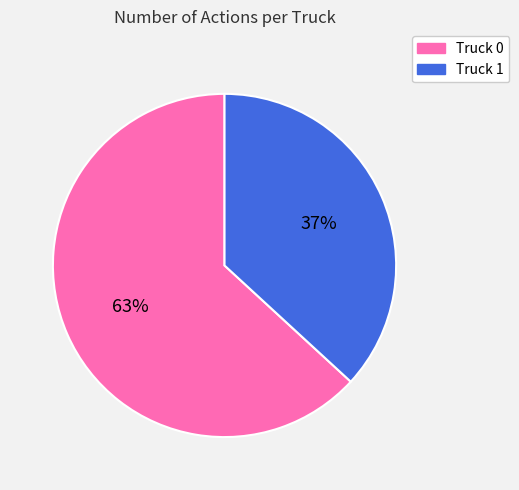

Is there any slice that represents more than half of the pie?

Yes